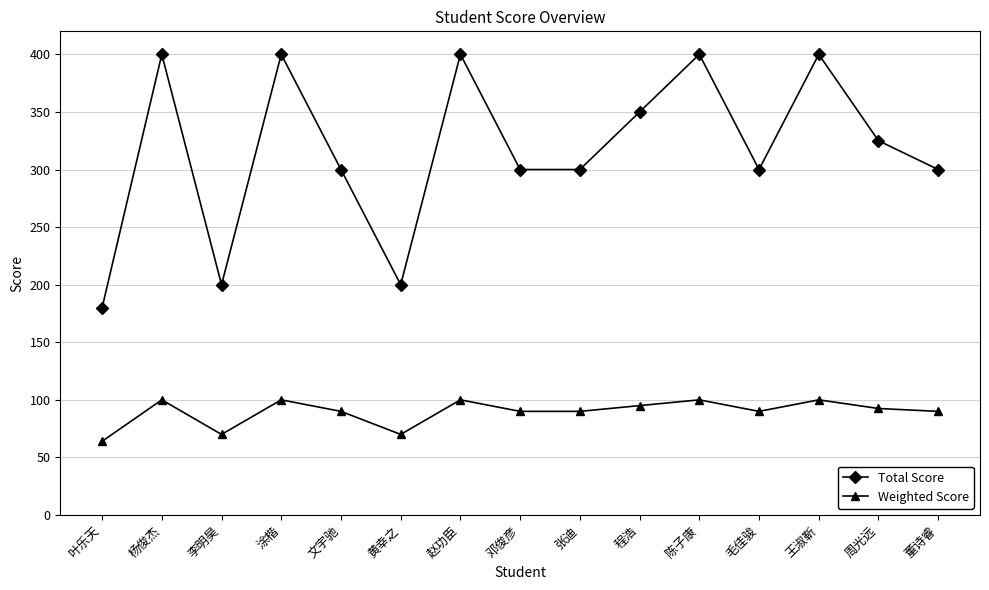

What is the value of the Weighted Score point at the 13th from the left?

100.0